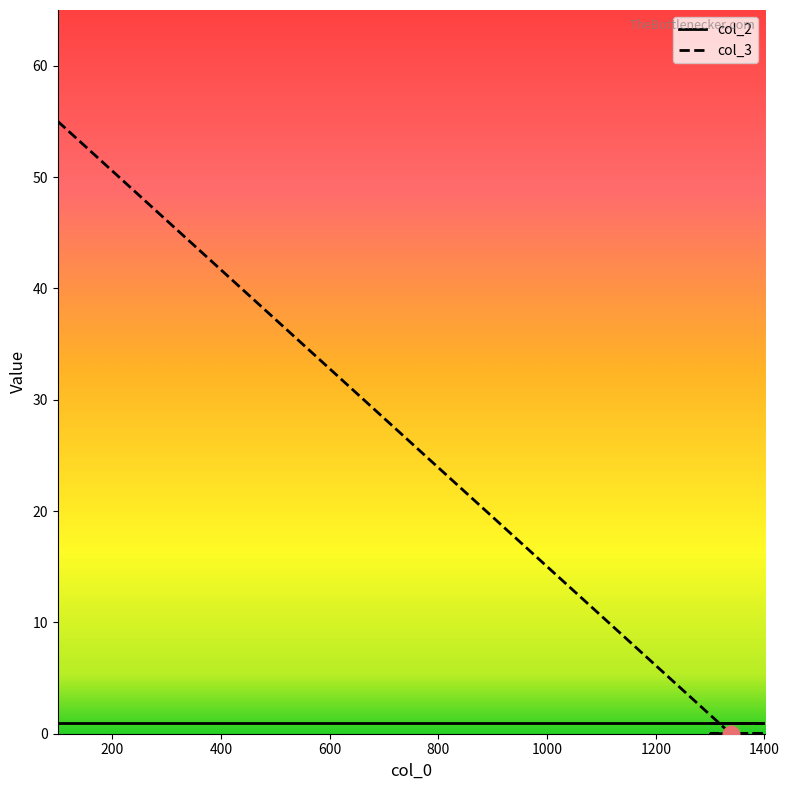

What is the average value of the col_3 series?

9